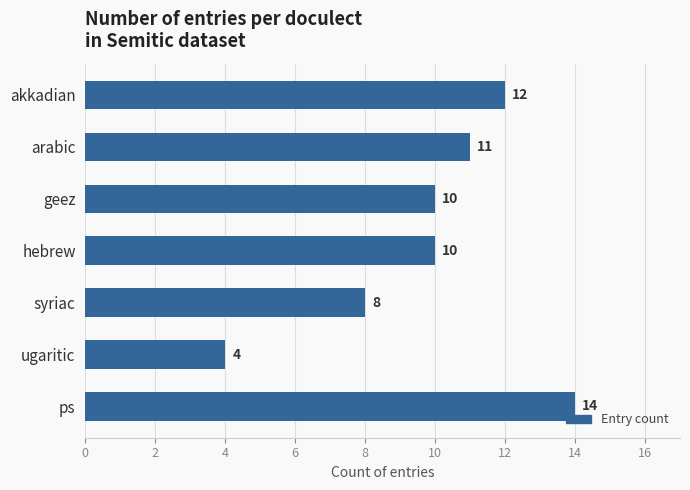

Are the bars horizontal?

Yes